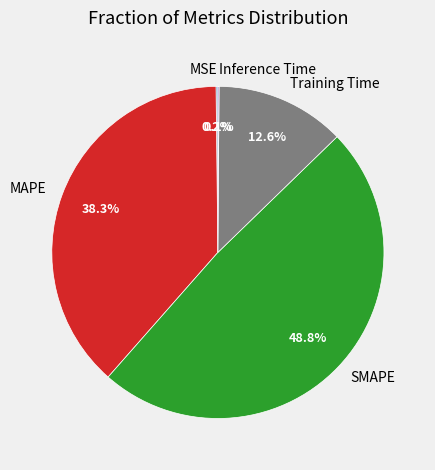

To the nearest percent, what is the average slice percentage?

20%